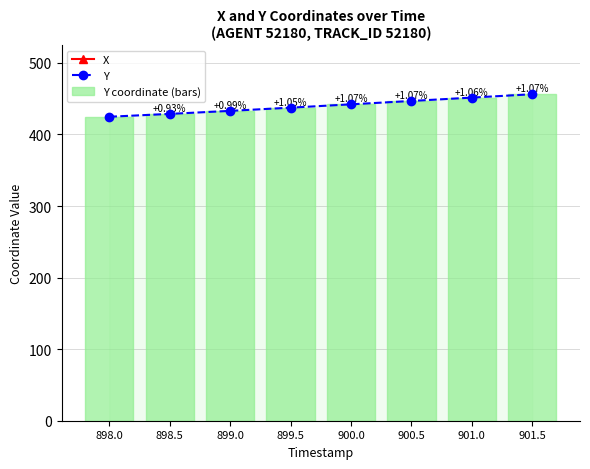

What is the difference between the highest and lowest values at 898.0?

742.5